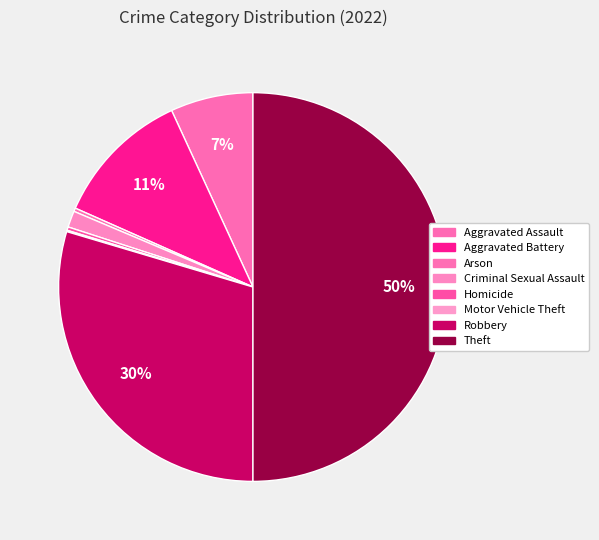

What percentage do Homicide and Aggravated Battery together represent?

11.8%